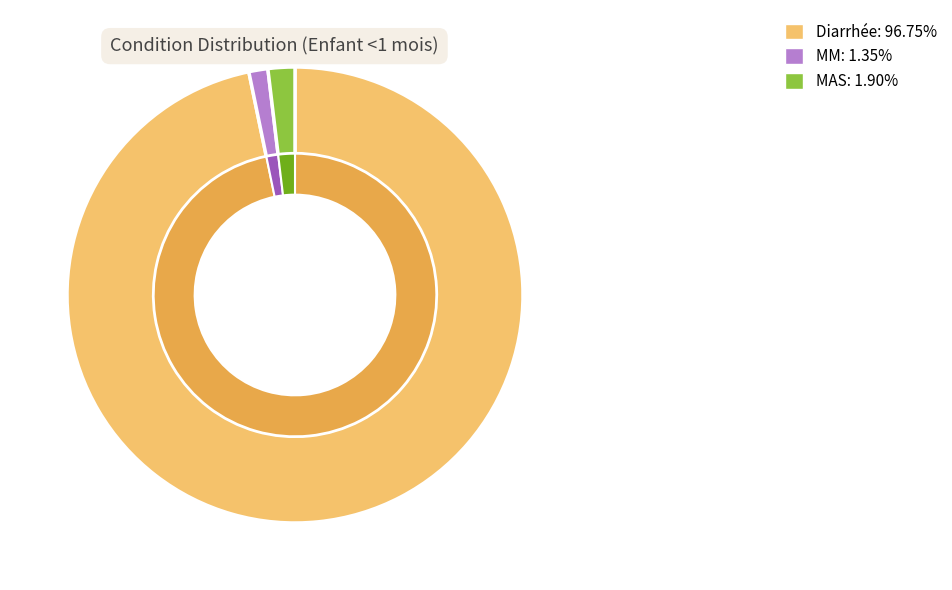

How many slices are in this pie chart?

3